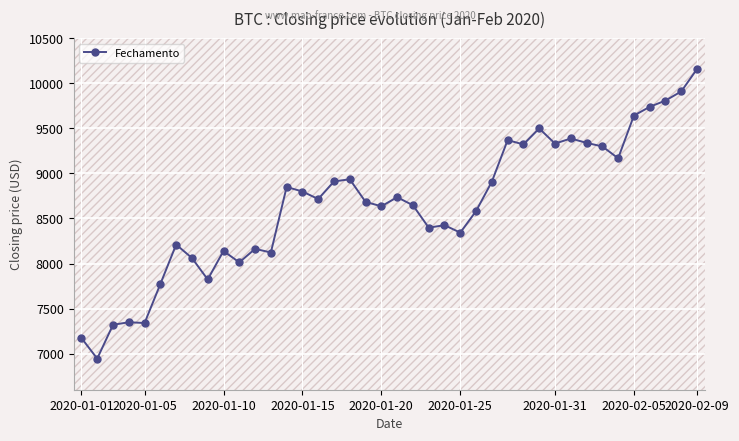

What is the smallest value displayed?

6945.1